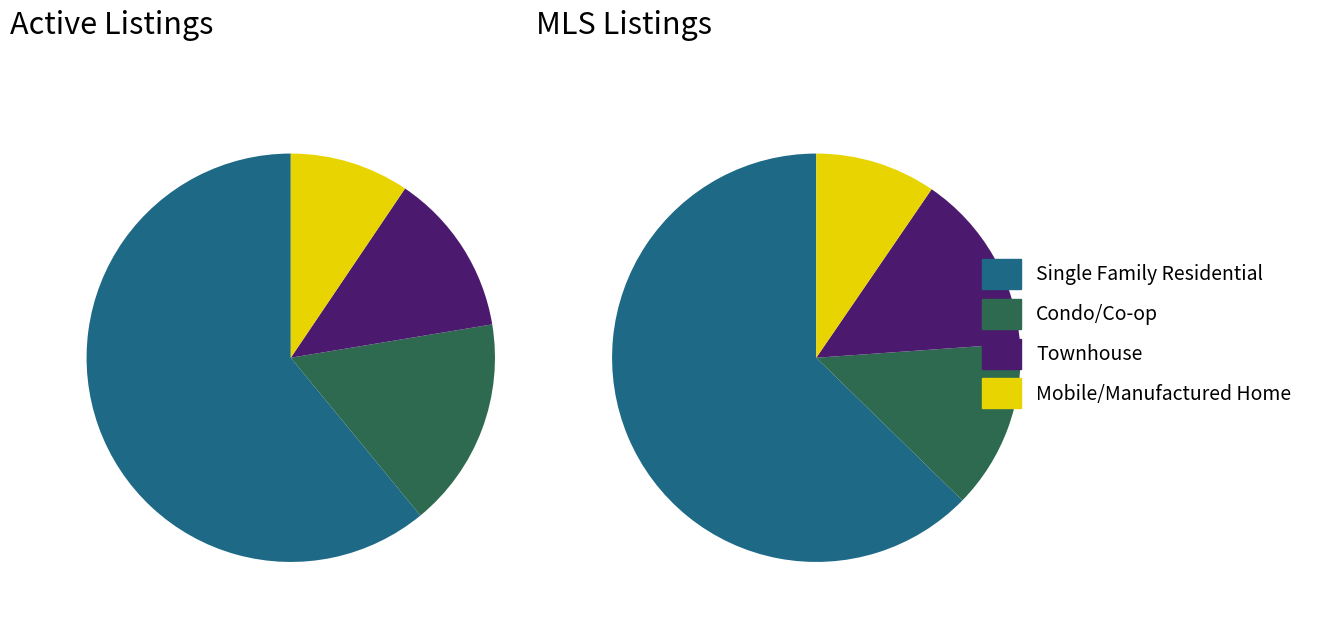

Which category accounts for the majority?

Single Family Residential